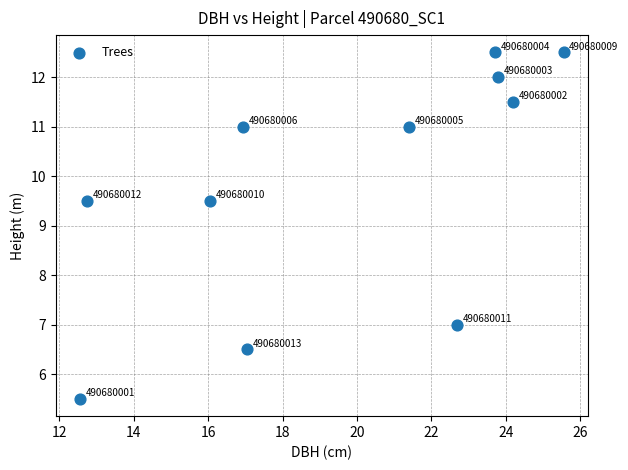

What is the average Y value?

9.9